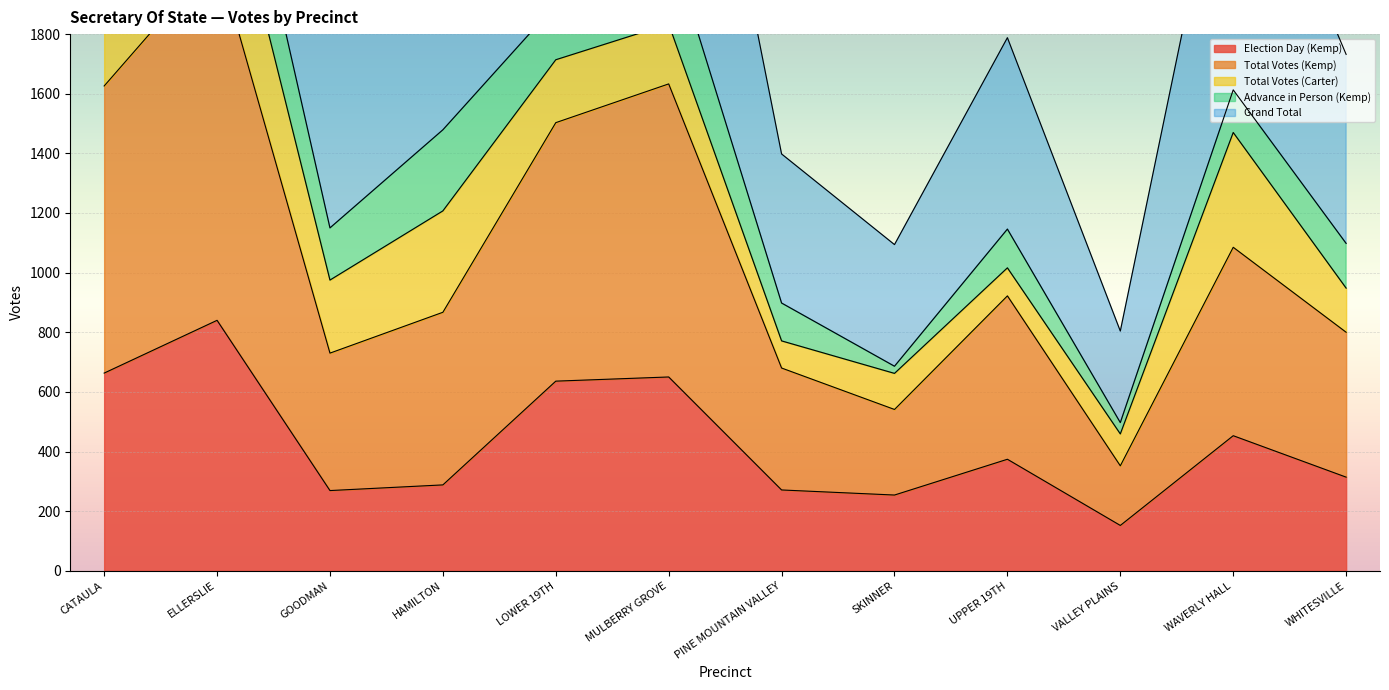

What is the label of the 10th point from the left?

VALLEY PLAINS